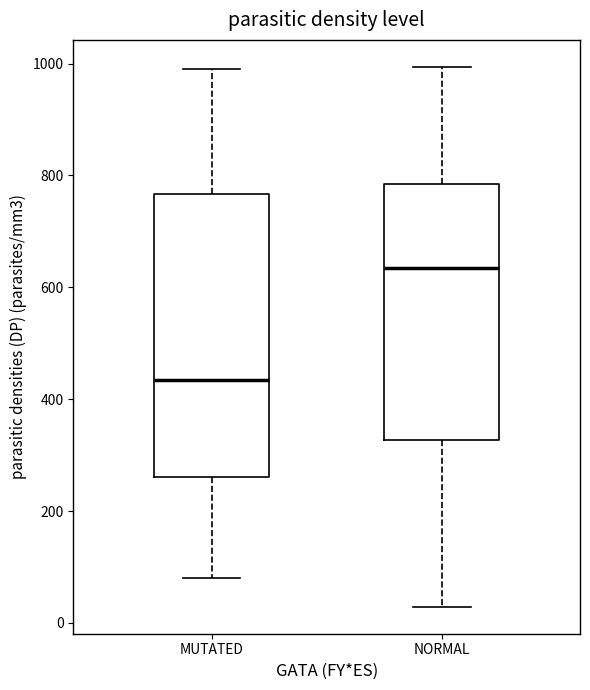

Reading left to right, read every box against the y-axis: the position of its median line, the range the box covers, and the ends of its whiskers. The values are not printed on the chart, so give them approximately, as read against the axis.

MUTATED: median 440, box 260 to 760, whiskers 80 to 1000
NORMAL: median 640, box 320 to 780, whiskers 20 to 1000